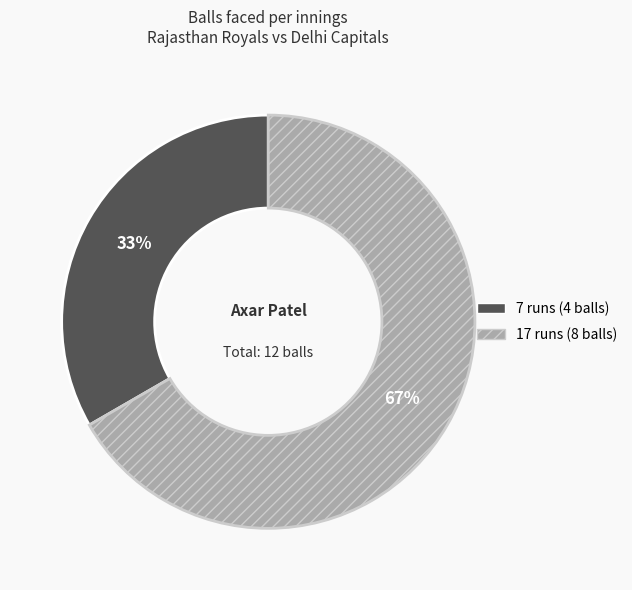

How many slices are in this pie chart?

2